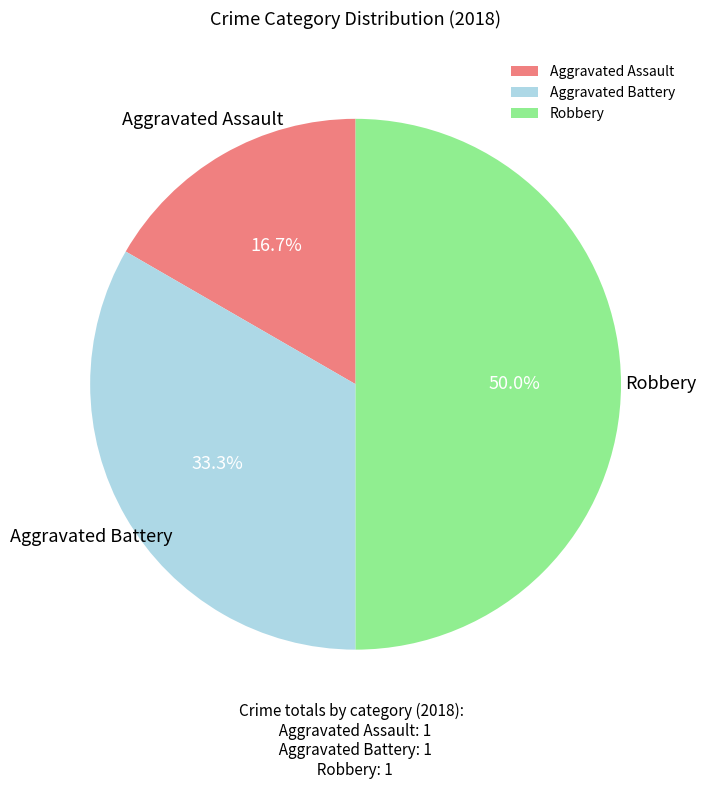

True or false: Robbery accounts for 37% of the total.

False